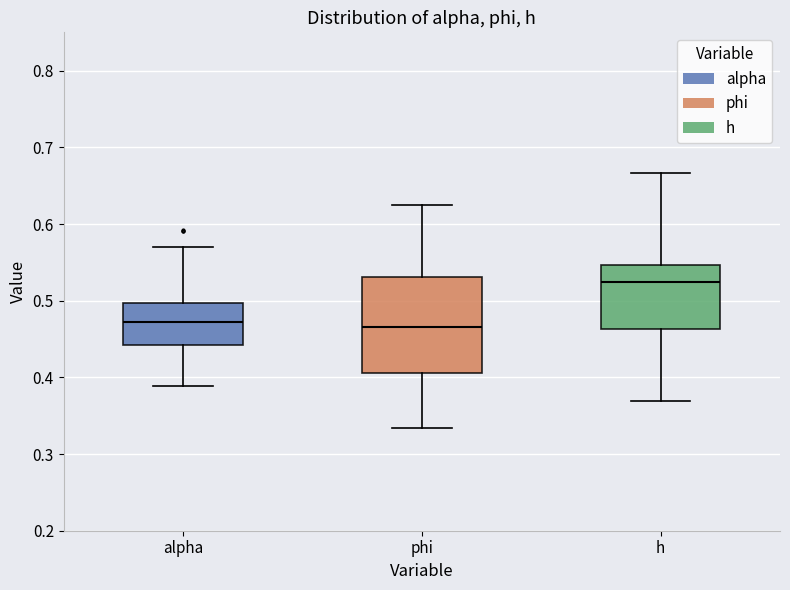

Where is the lower edge of the box for alpha on the y-axis? The values are not printed on the chart, so give them approximately, as read against the axis.

0.44